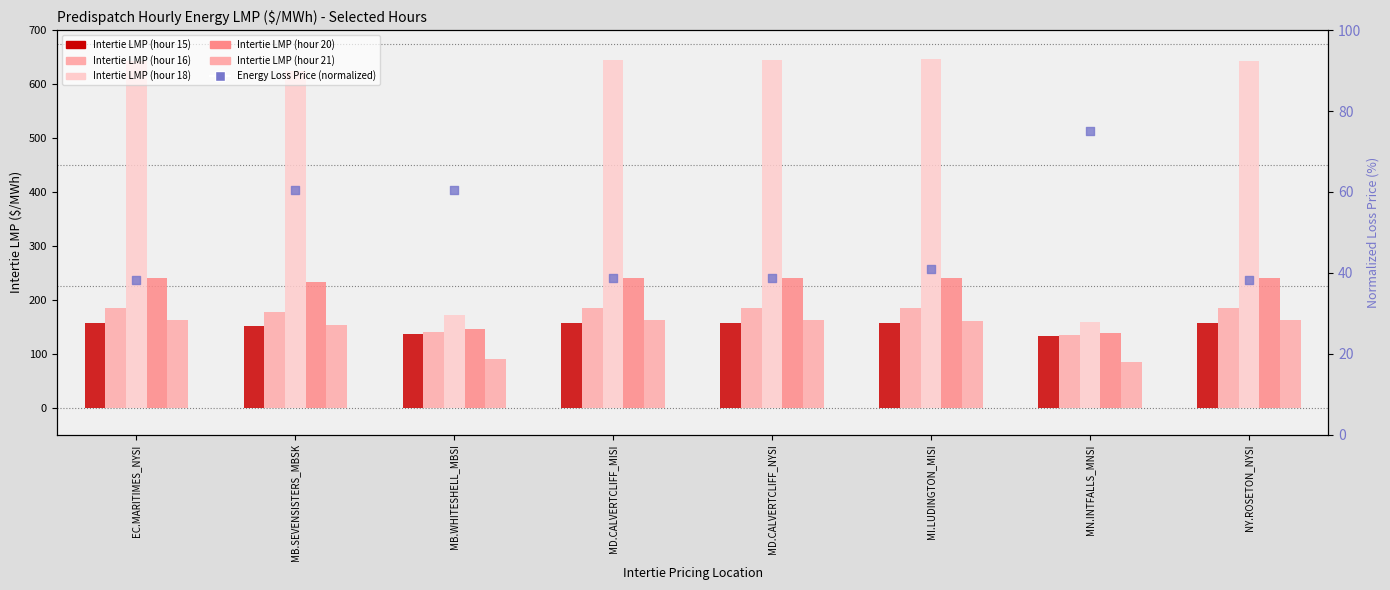

What is the total value across all series at NY.ROSETON_NYSI?

1426.7